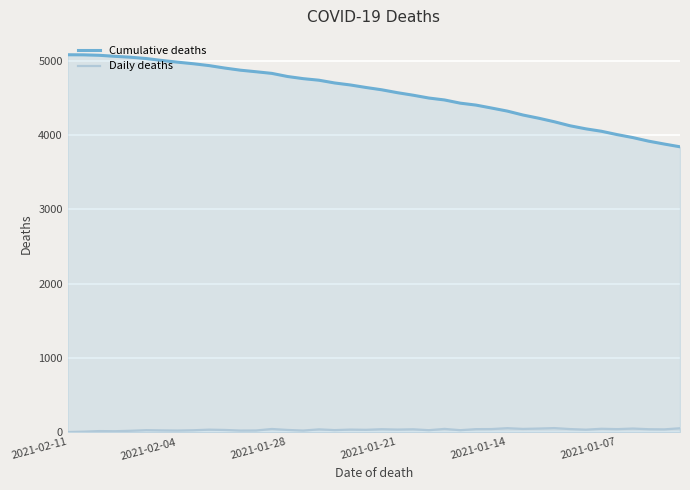

What is the average value of the Cumulative deaths series?

4572